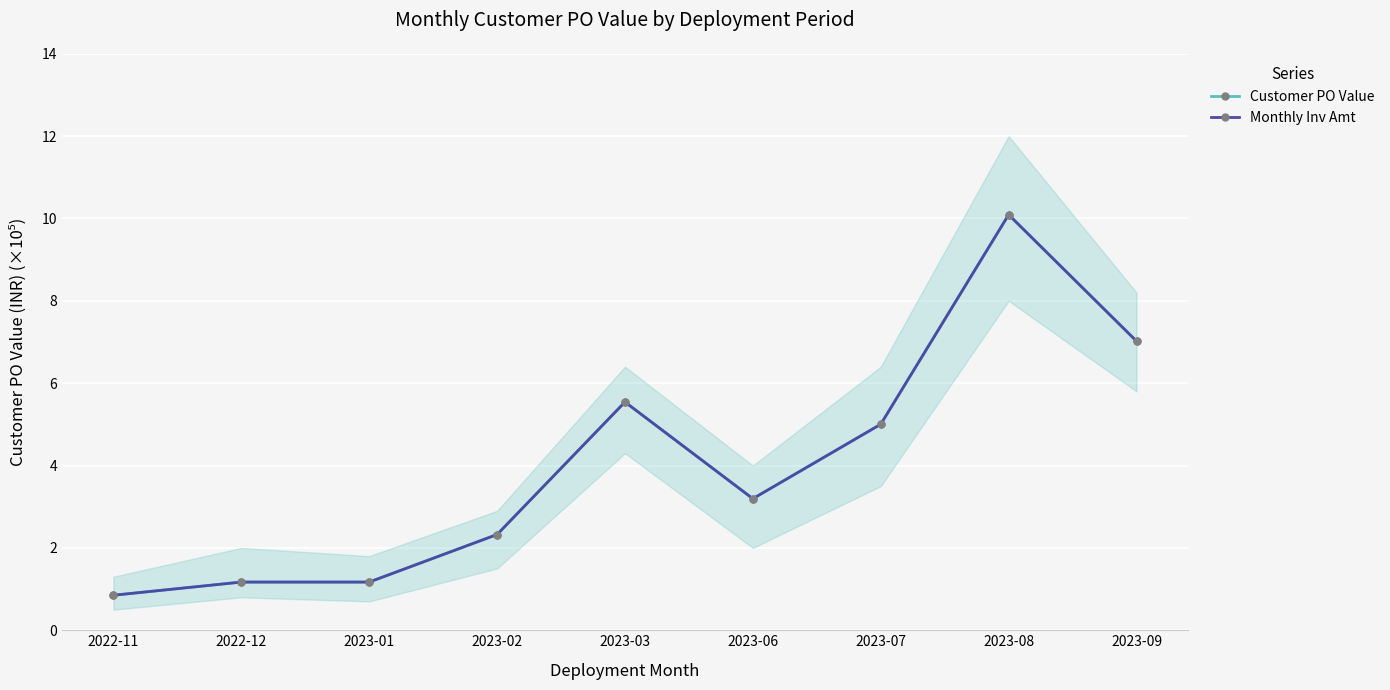

True or false: Customer PO Value and Monthly Inv Amt intersect in this chart.

False